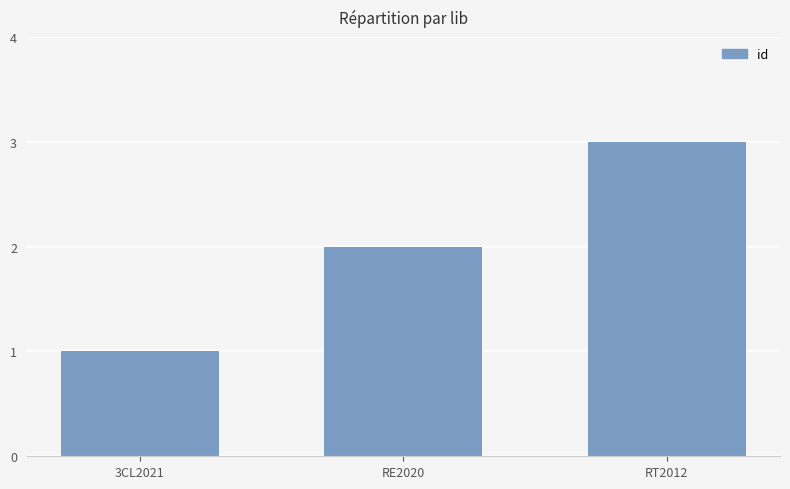

What is the difference between the values at RT2012 and 3CL2021?

2